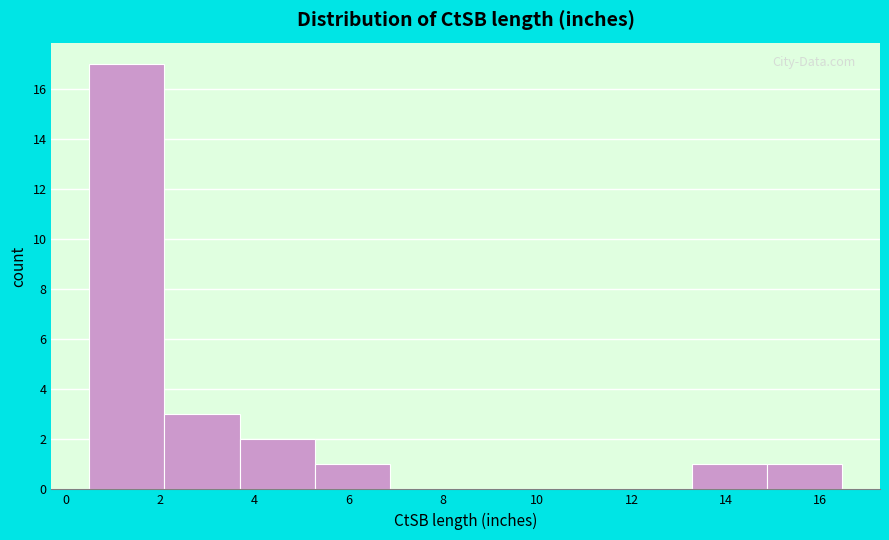

How tall is the bar that spans 2.0 to 3.6 on the x-axis? Neither the bar edges nor the heights are printed on the chart, so give them approximately, as read against the axes.

3